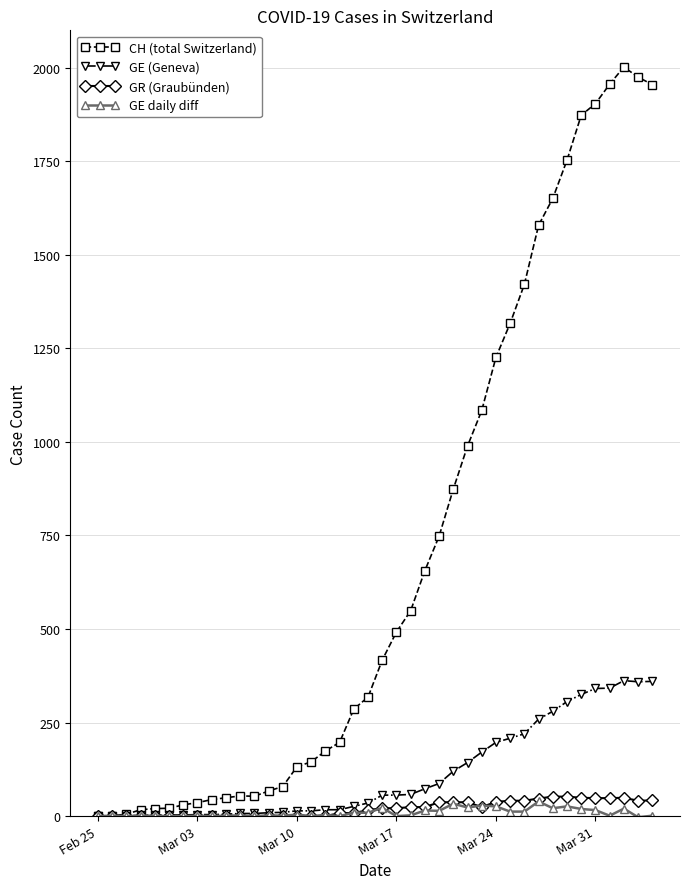

True or false: GR (Graubünden) has more than 0 interior local peaks.

True